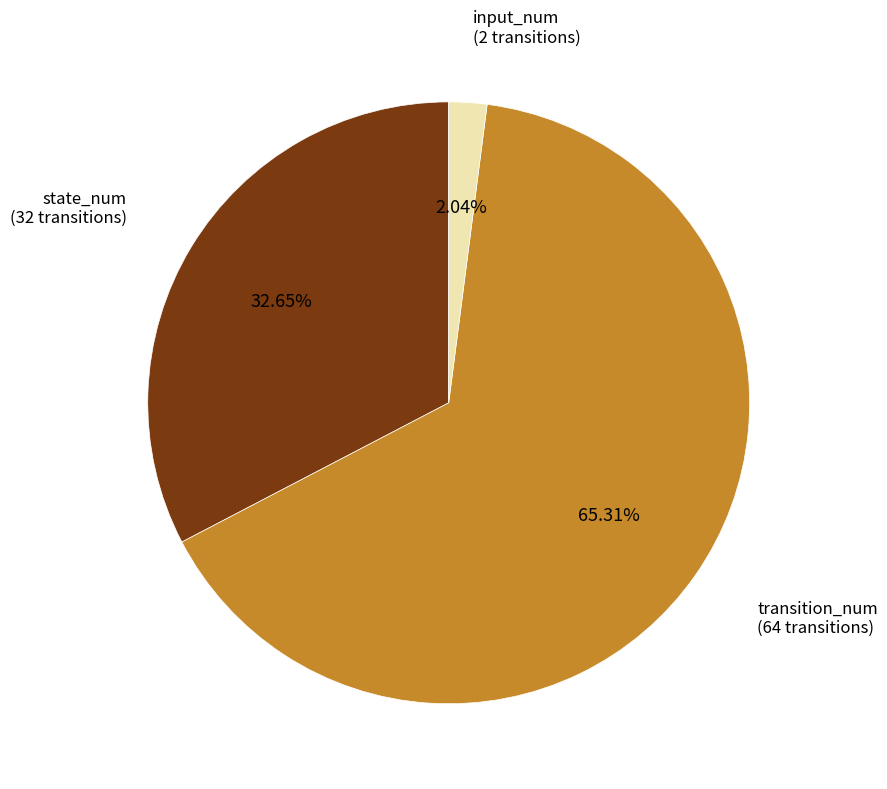

Is there a majority slice in this chart?

Yes